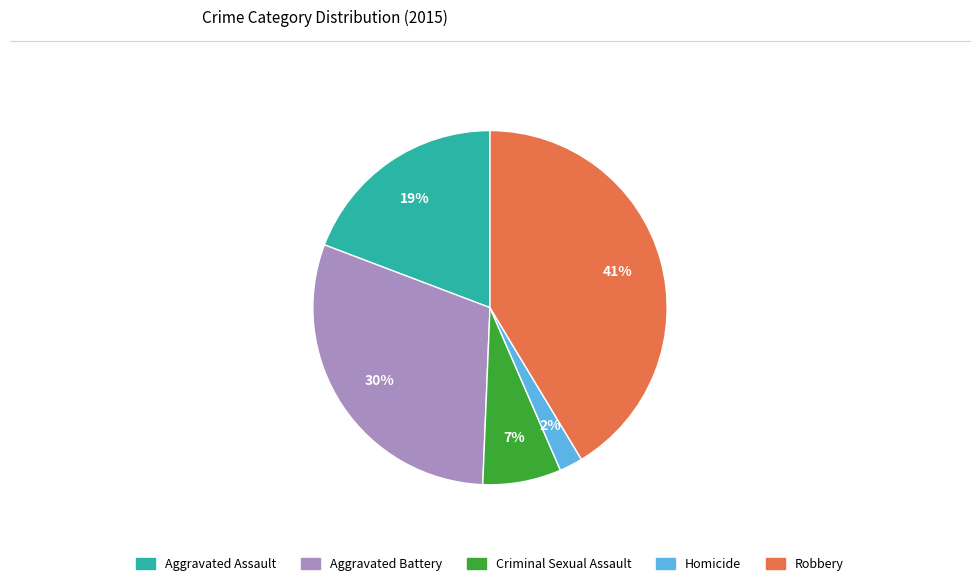

To the nearest percent, what is the combined percentage of Criminal Sexual Assault and Aggravated Battery?

37%